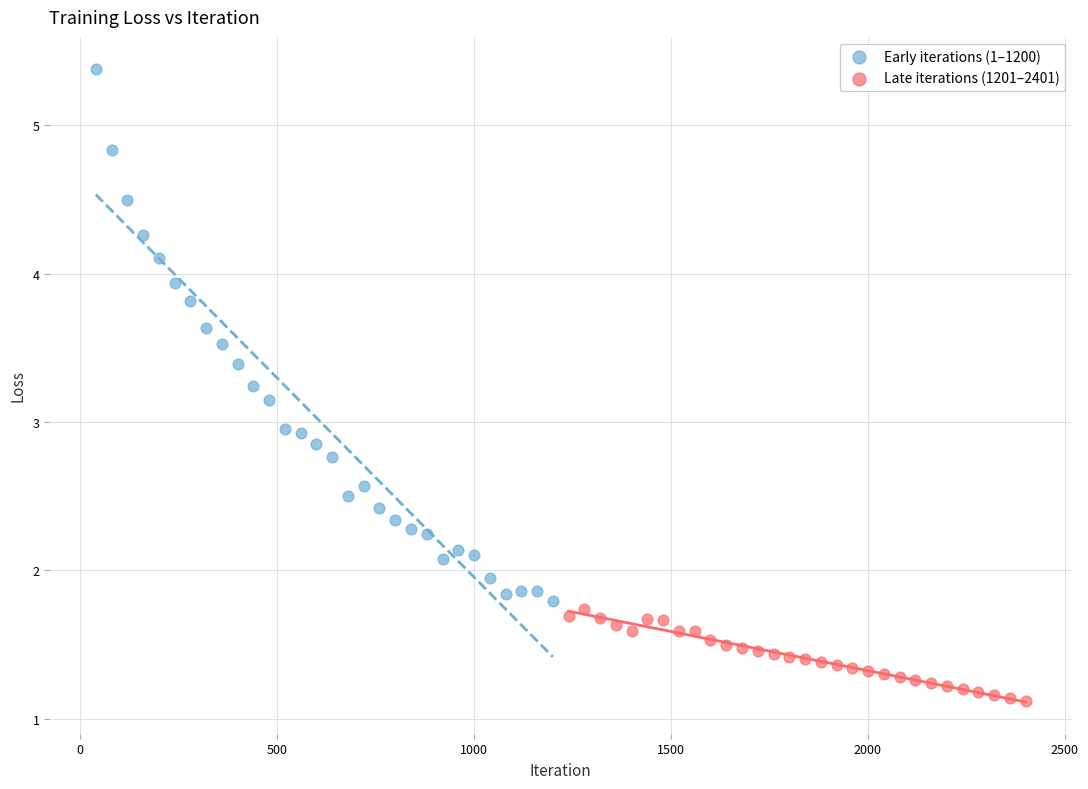

Which series contains the lowest Y value?

Late iterations (1201–2401)